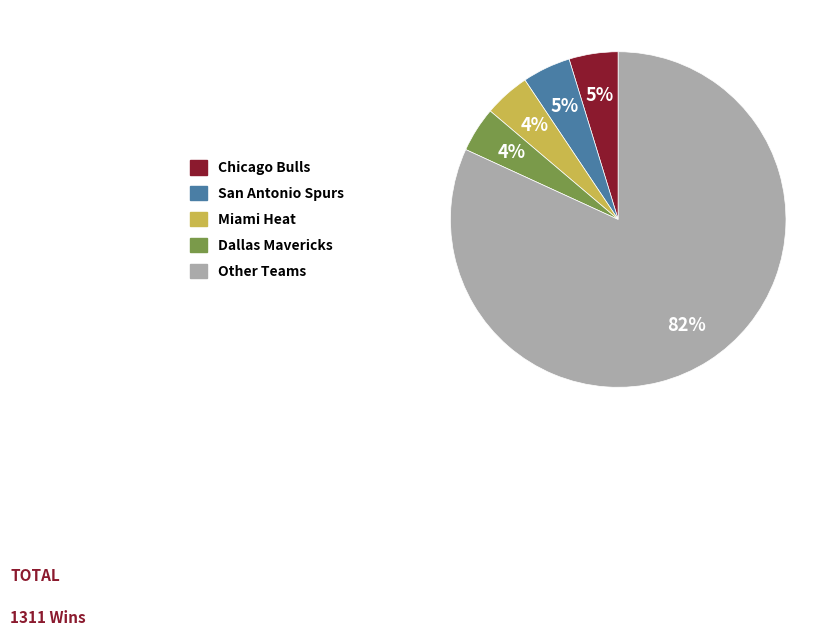

Which category has the biggest portion of the pie?

Other Teams